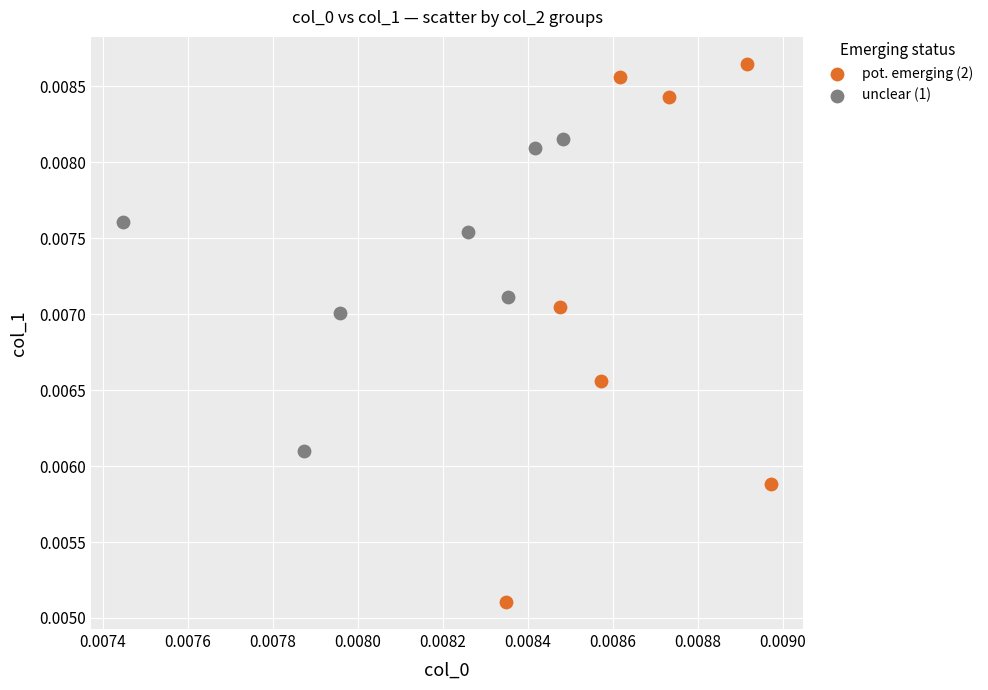

Which series has the widest spread of Y values?

pot. emerging (2)